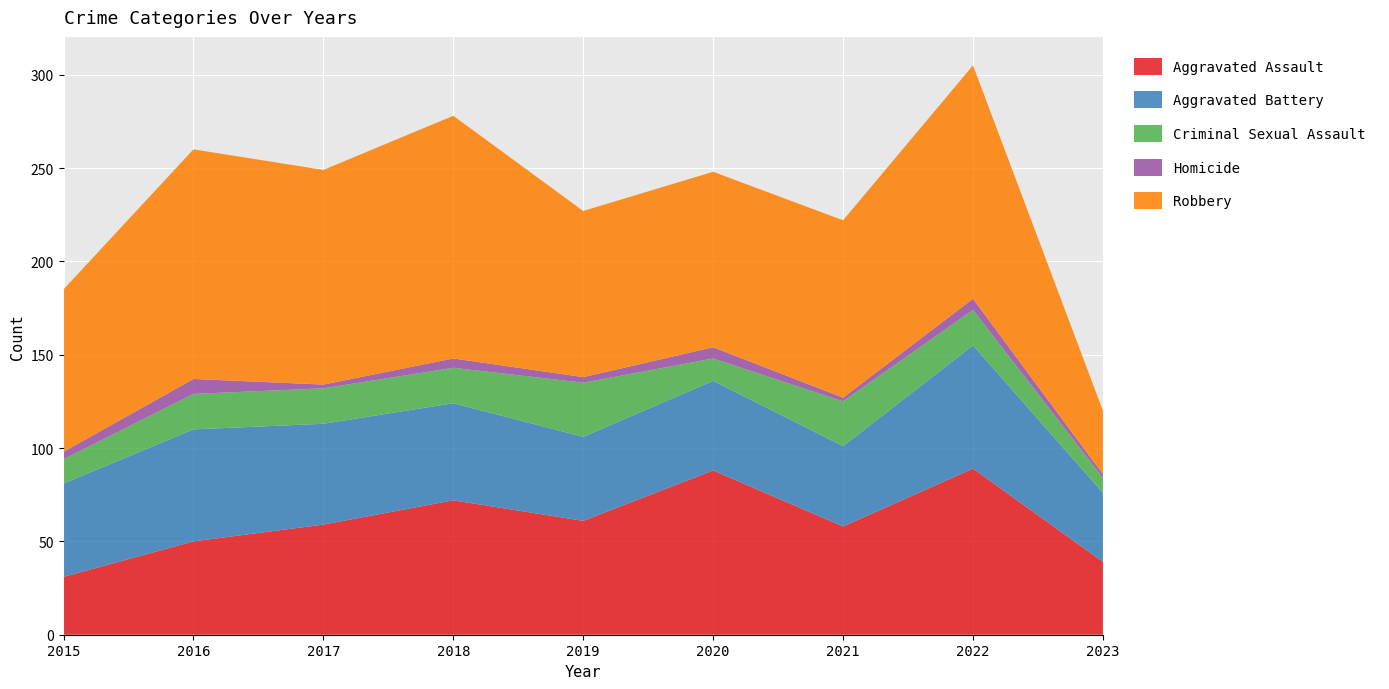

Reading left to right, extract all data points from this chart.

Aggravated Assault: 31	50	59	72	61	88	58	89	39
Aggravated Battery: 50	60	54	52	45	48	43	66	37
Criminal Sexual Assault: 13	19	19	19	29	12	24	19	8
Homicide: 4	8	2	5	3	6	2	6	2
Robbery: 87	123	115	130	89	94	95	125	34